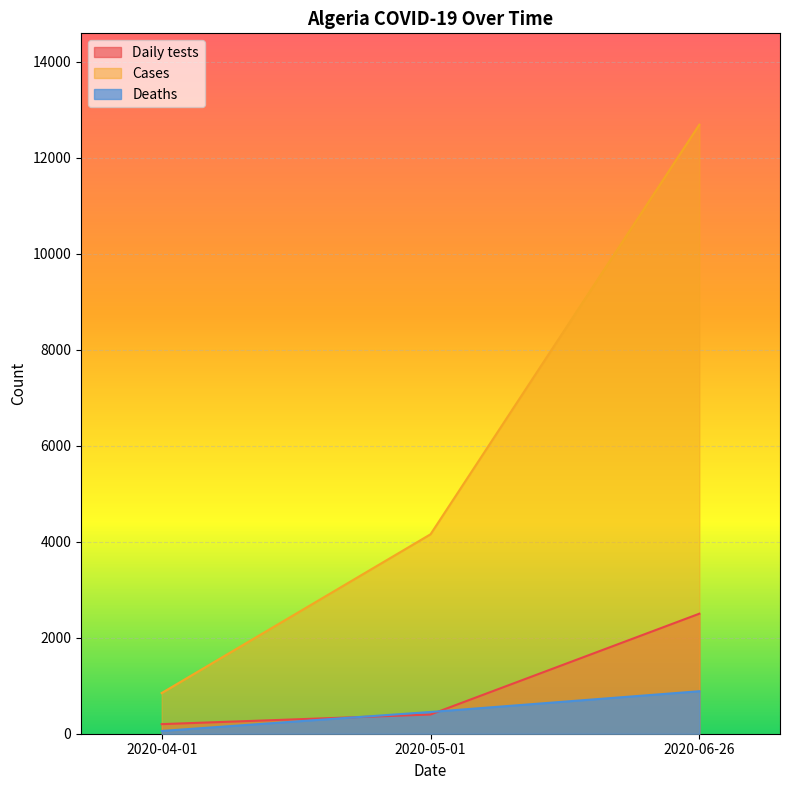

What is the highest value of the Deaths series?

885